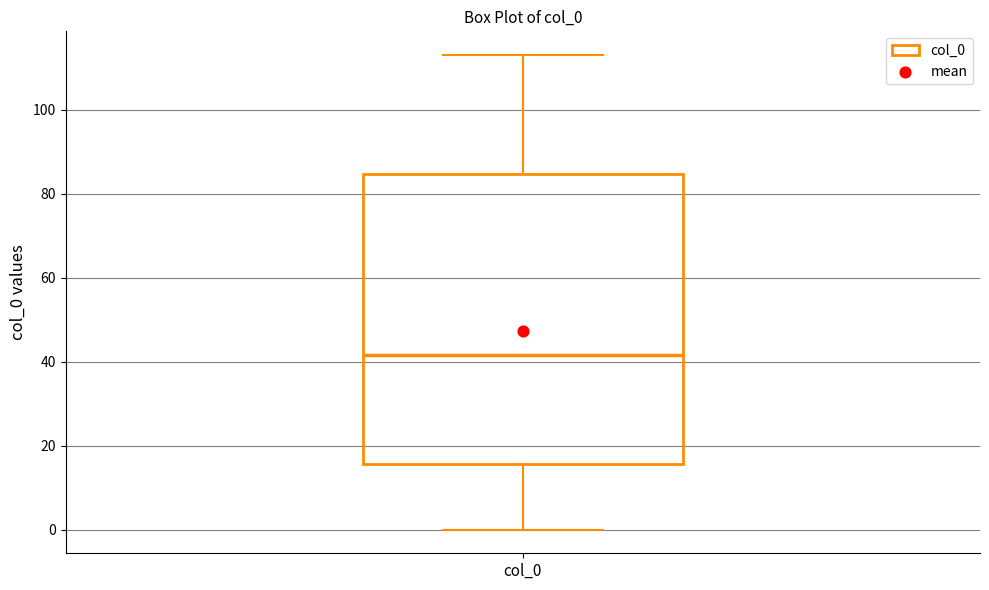

Where does the median line of the box for col_0 sit on the y-axis? The values are not printed on the chart, so give them approximately, as read against the axis.

42